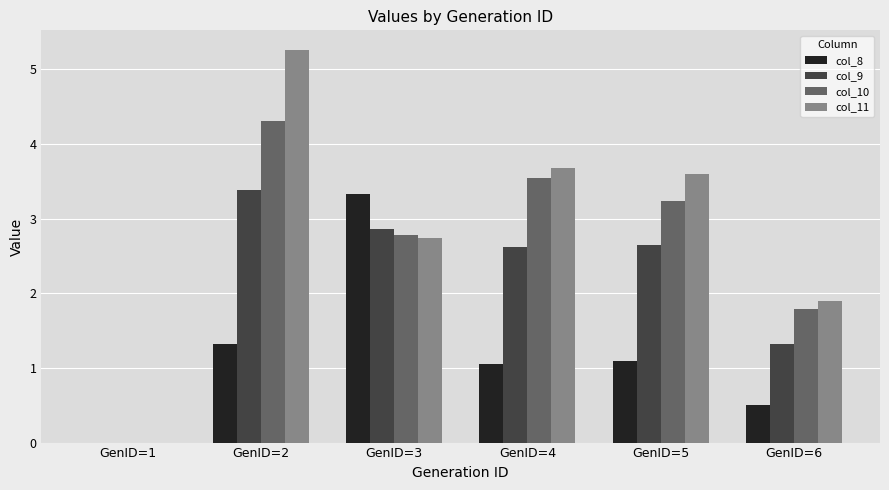

Which label corresponds to the largest value in the chart?

GenID=2